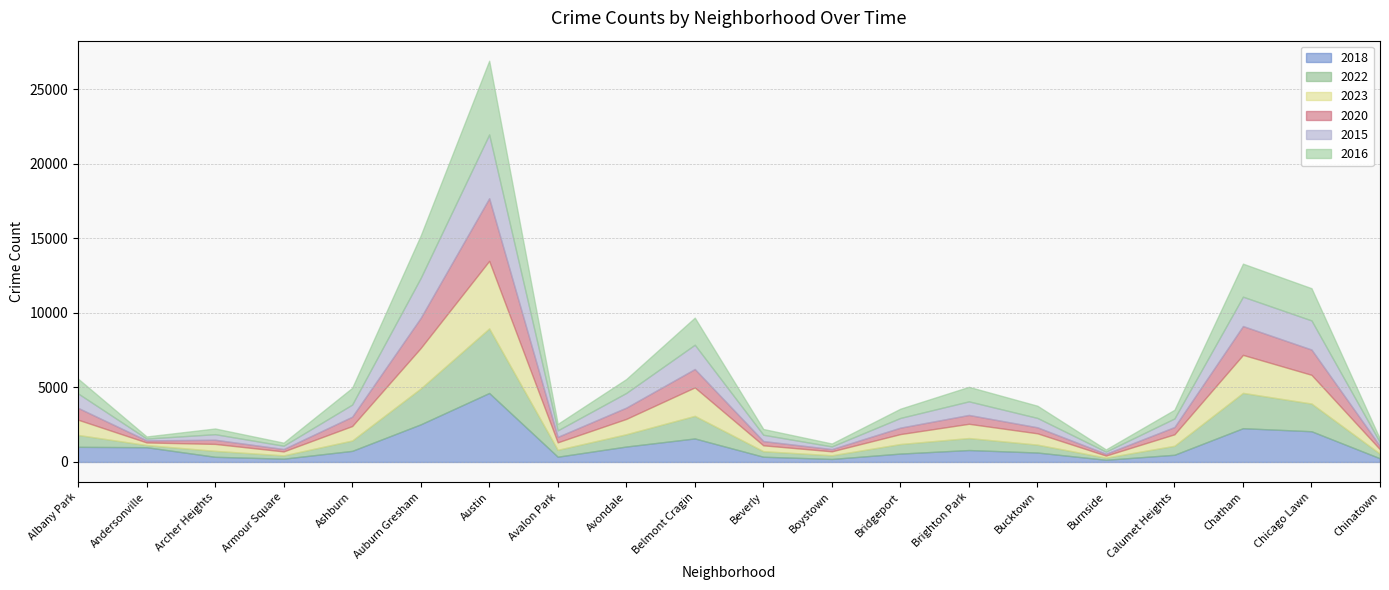

What is the smallest value displayed?

120